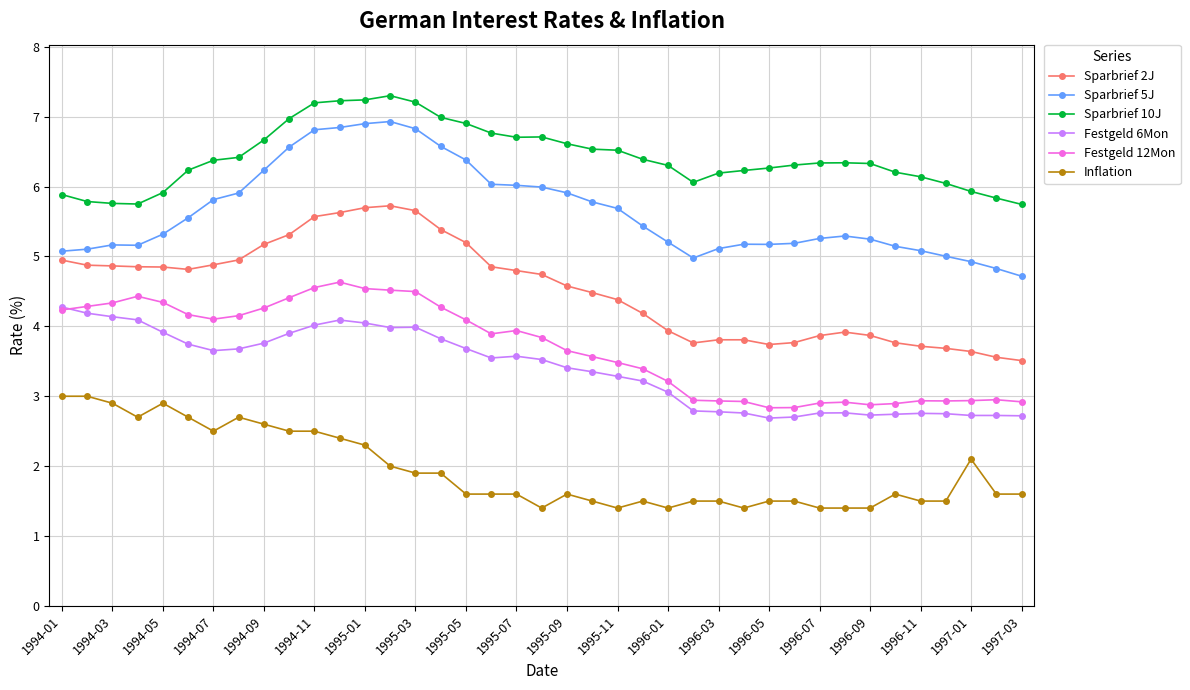

What is the difference between the maximum and minimum values in the Sparbrief 10J series?

1.6